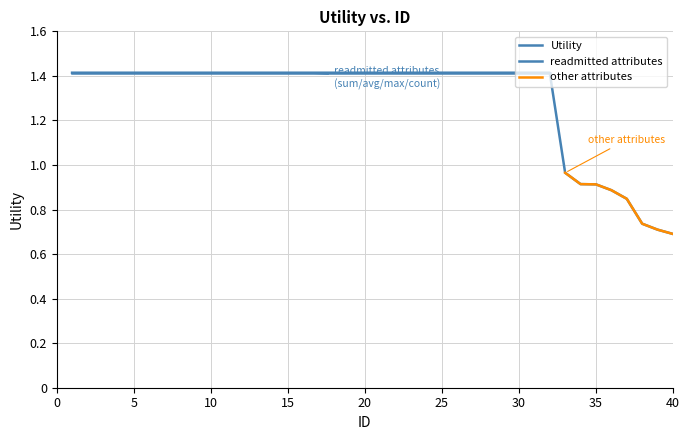

Which category has the highest value across all series?

1